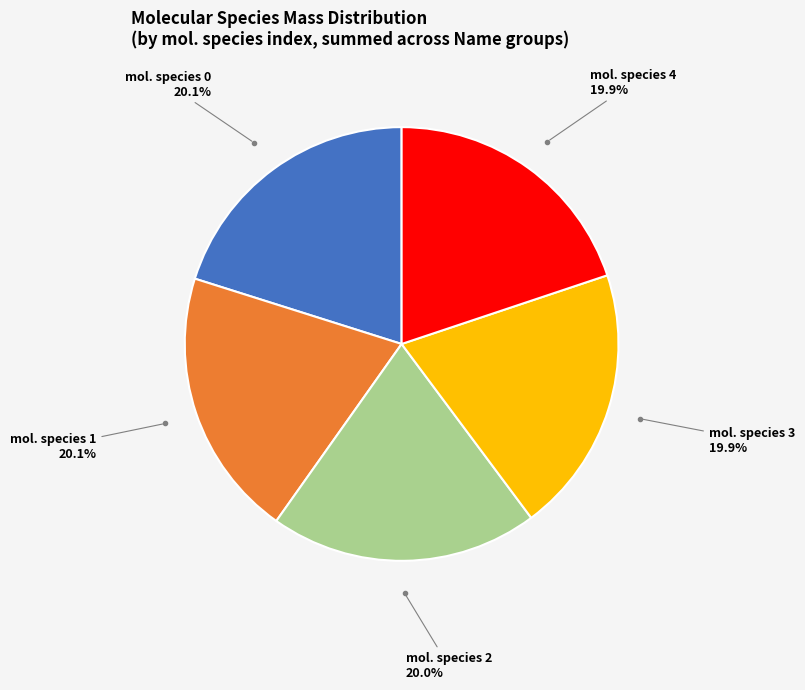

How many slices are in this pie chart?

5